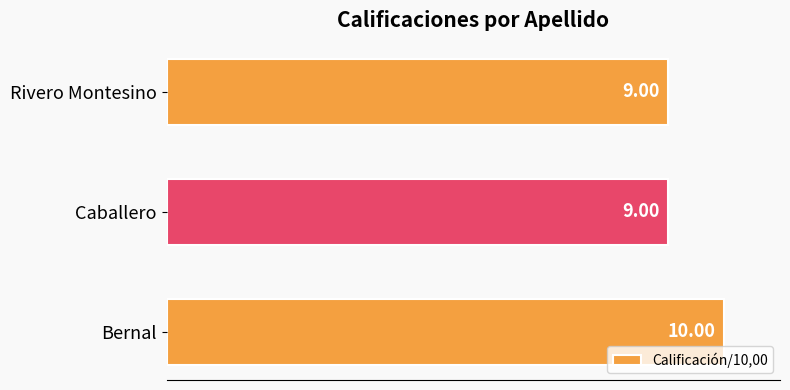

What is the average value?

9